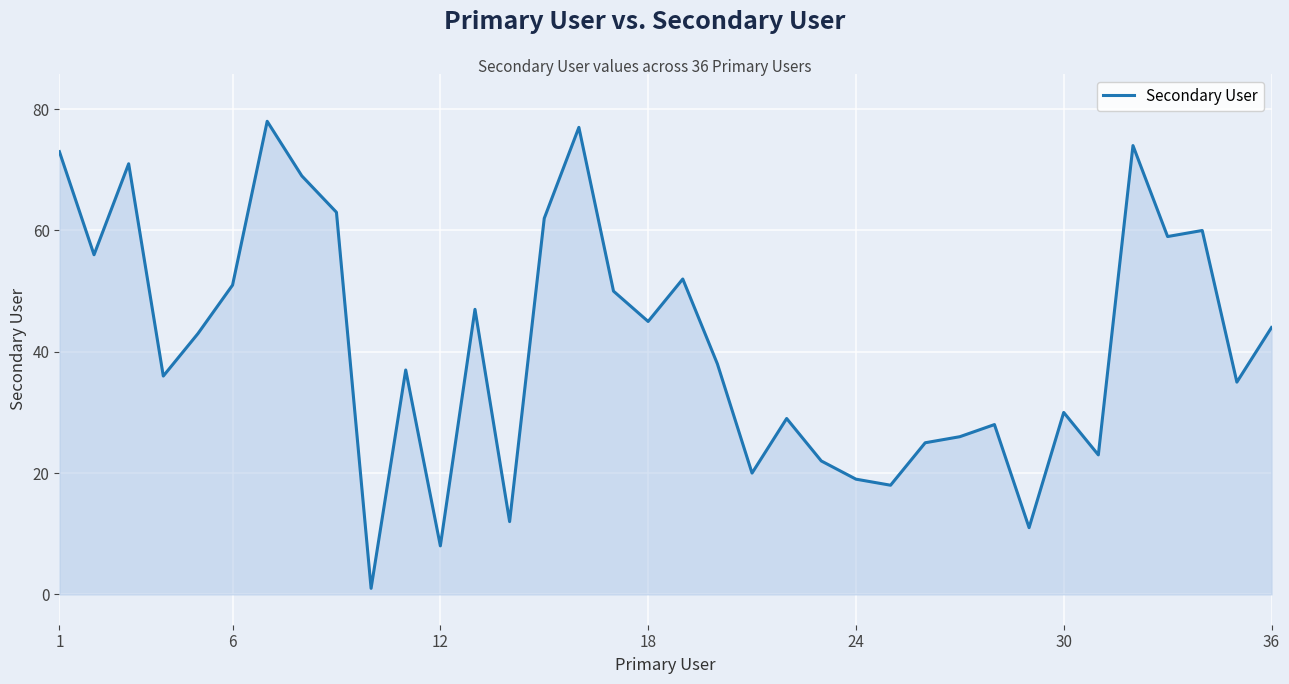

What is the difference between the maximum and minimum values?

77